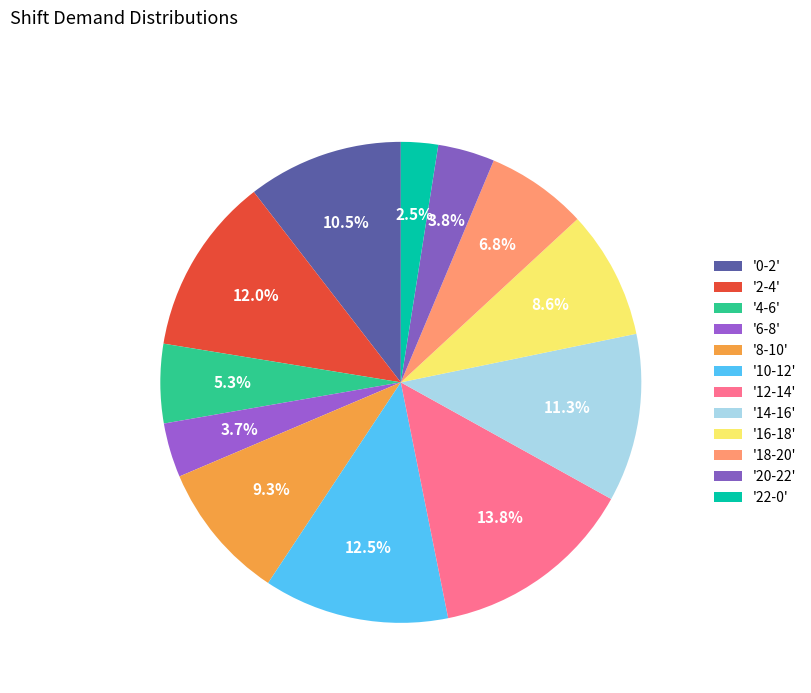

Count the number of slices in the pie.

12